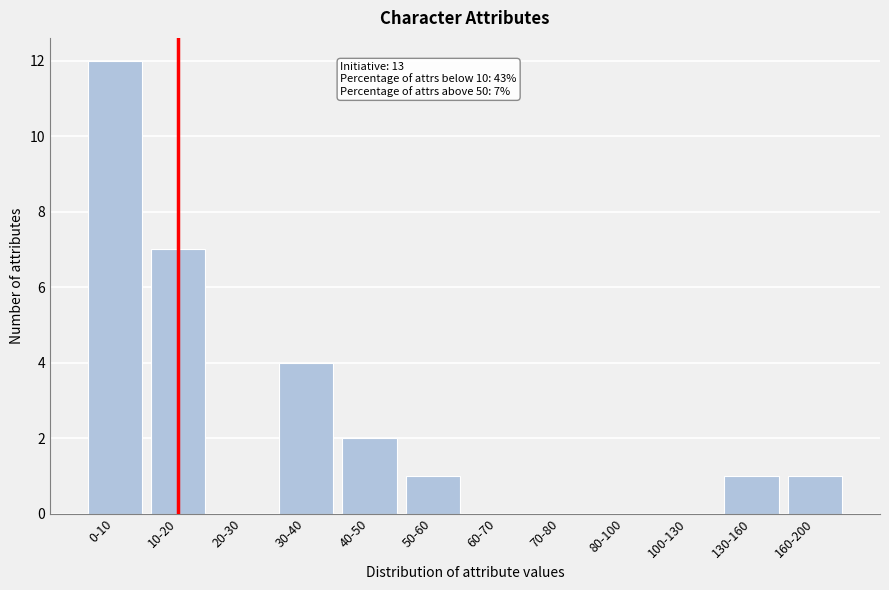

Reading left to right, extract all data points from this chart.

0-10=12	10-20=7	20-30=0	30-40=4	40-50=2	50-60=1	60-70=0	70-80=0	80-100=0	100-130=0	130-160=1	160-200=1